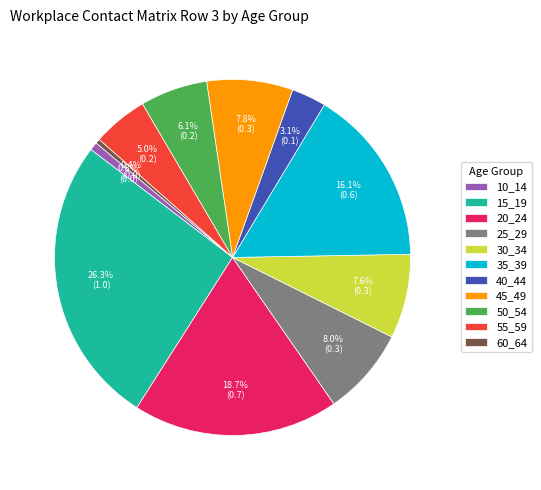

Combined, what portion of the pie is 25_29 and 50_54?

14.1%